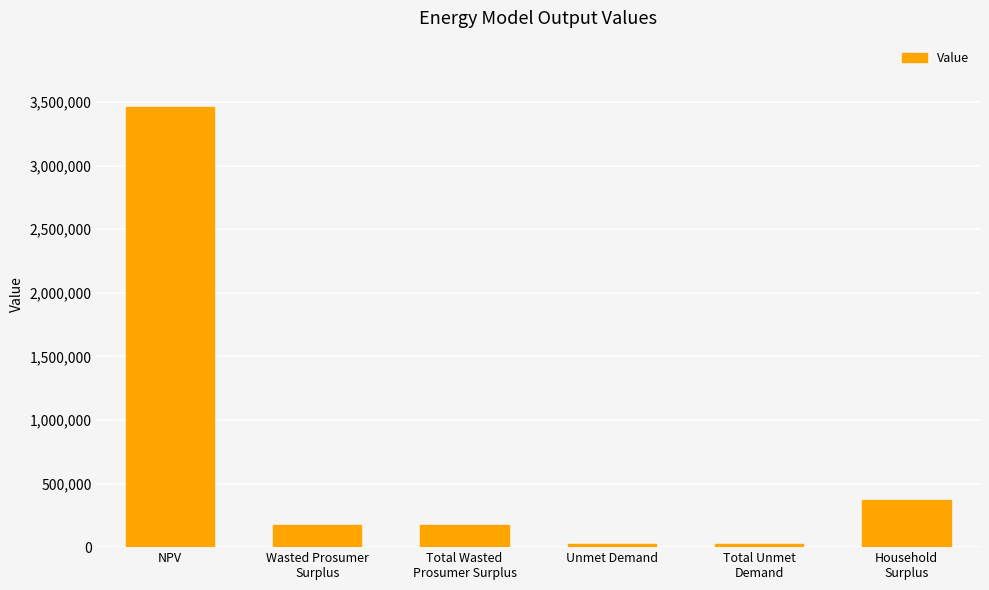

What is the label of the 3rd bar from the left?

Total Wasted
Prosumer Surplus